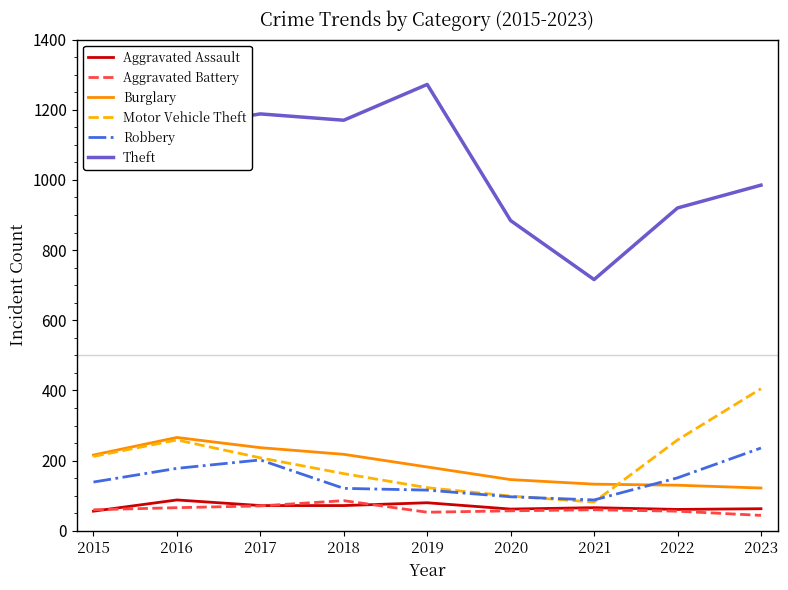

True or false: Aggravated Battery and Aggravated Assault intersect in this chart.

True